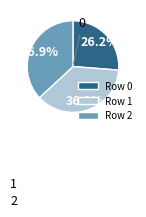

What is the ratio of the value at Row 2 to the value at Row 0?

1.4